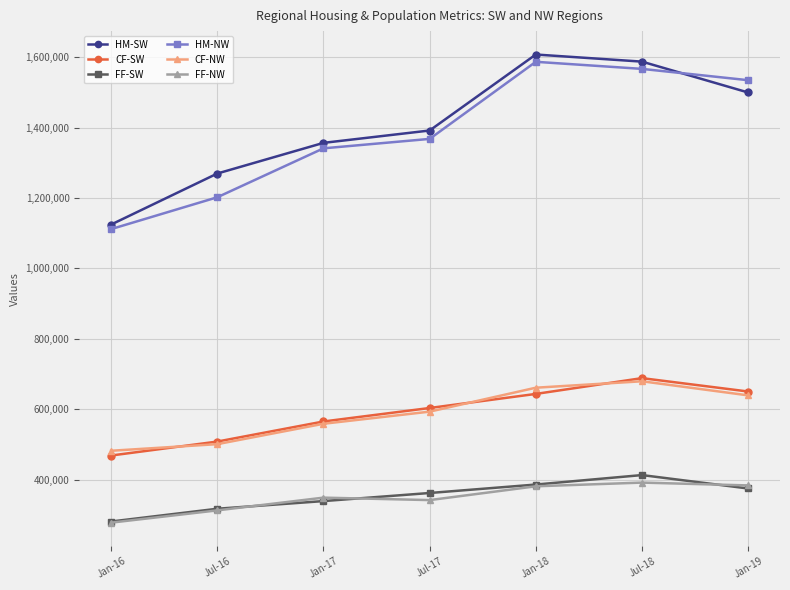

Which series has the largest total across all categories?

HM-SW